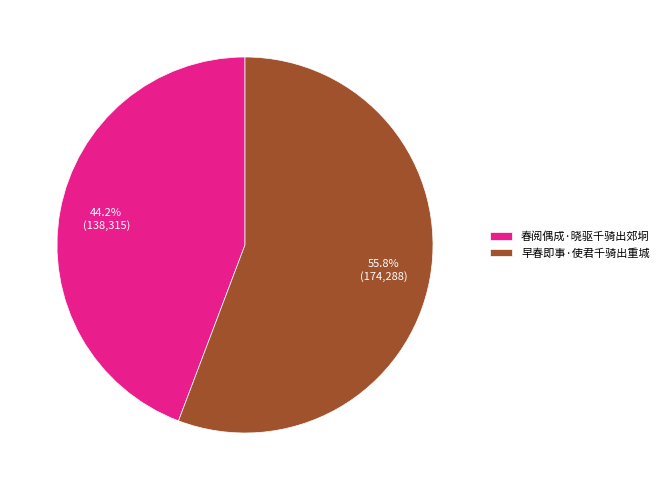

Approximately how many times larger is the value at 春阅偶成·晓驱千骑出郊坰 compared to 早春即事·使君千骑出重城?

0.8